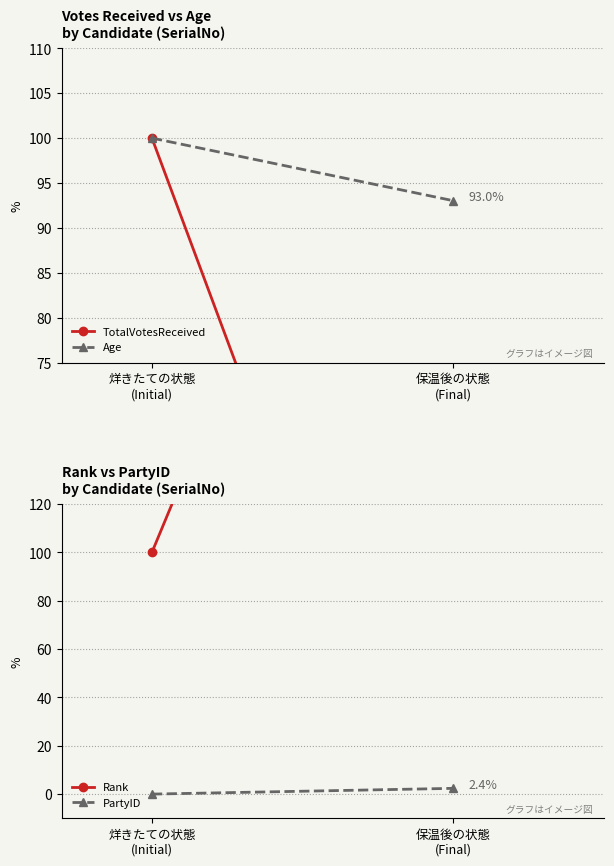

The value of Age at 保温後の状態
(Final) is 93.0. True or false?

True